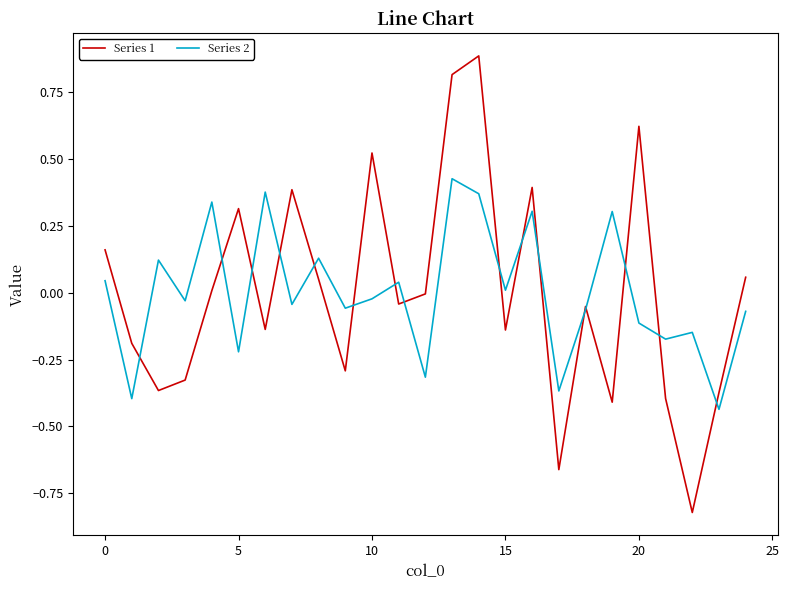

What is the greatest value displayed?

0.9